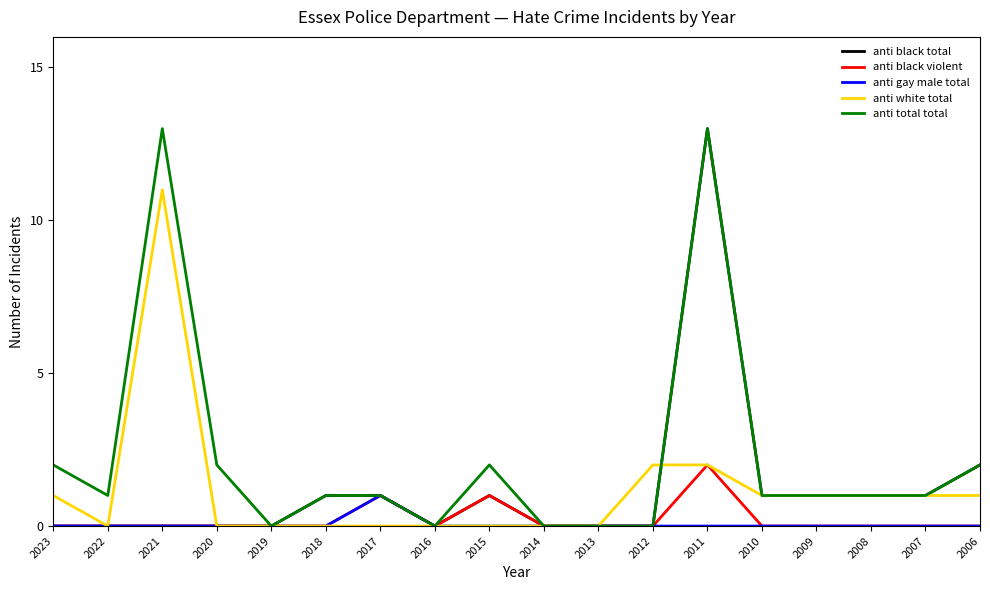

Reading left to right, transcribe all the data shown in this chart.

anti black total: 2023=0	2022=0	2021=0	2020=0	2019=0	2018=1	2017=1	2016=0	2015=1	2014=0	2013=0	2012=0	2011=13	2010=1	2009=1	2008=1	2007=1	2006=2
anti black violent: 2023=0	2022=0	2021=0	2020=0	2019=0	2018=0	2017=1	2016=0	2015=1	2014=0	2013=0	2012=0	2011=2	2010=0	2009=0	2008=0	2007=0	2006=0
anti gay male total: 2023=0	2022=0	2021=0	2020=0	2019=0	2018=0	2017=1	2016=0	2015=0	2014=0	2013=0	2012=0	2011=0	2010=0	2009=0	2008=0	2007=0	2006=0
anti white total: 2023=1	2022=0	2021=11	2020=0	2019=0	2018=0	2017=0	2016=0	2015=0	2014=0	2013=0	2012=2	2011=2	2010=1	2009=1	2008=1	2007=1	2006=1
anti total total: 2023=2	2022=1	2021=13	2020=2	2019=0	2018=1	2017=1	2016=0	2015=2	2014=0	2013=0	2012=0	2011=13	2010=1	2009=1	2008=1	2007=1	2006=2